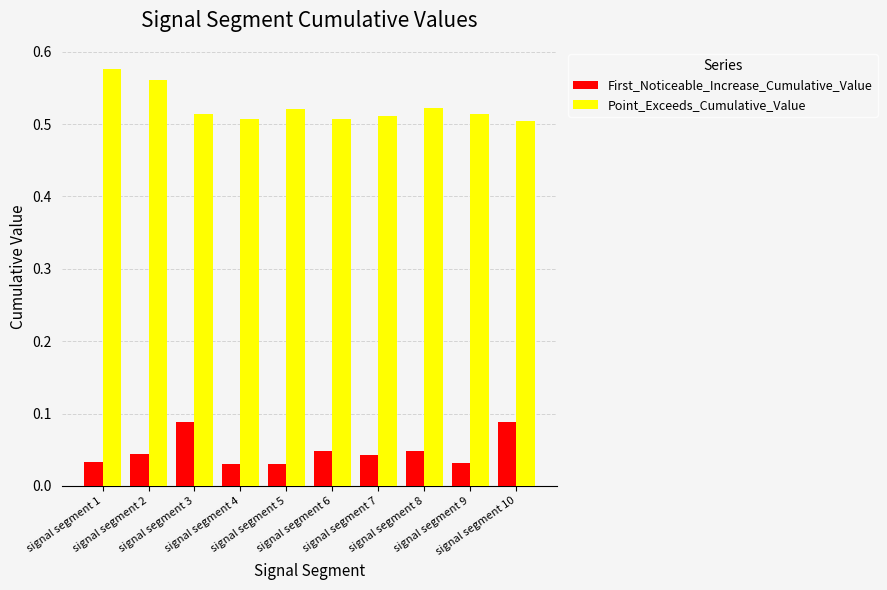

Rank the series by their maximum value, from lowest to highest.

First_Noticeable_Increase_Cumulative_Value, Point_Exceeds_Cumulative_Value